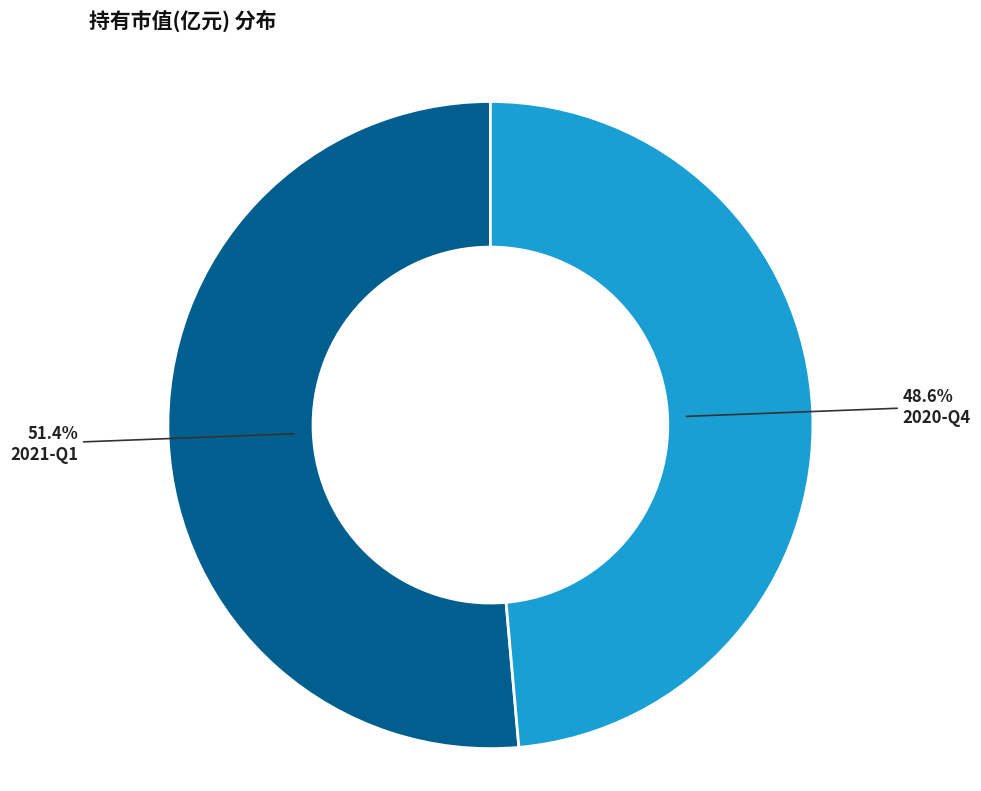

True or false: 2020-Q4 accounts for 57% of the total.

False